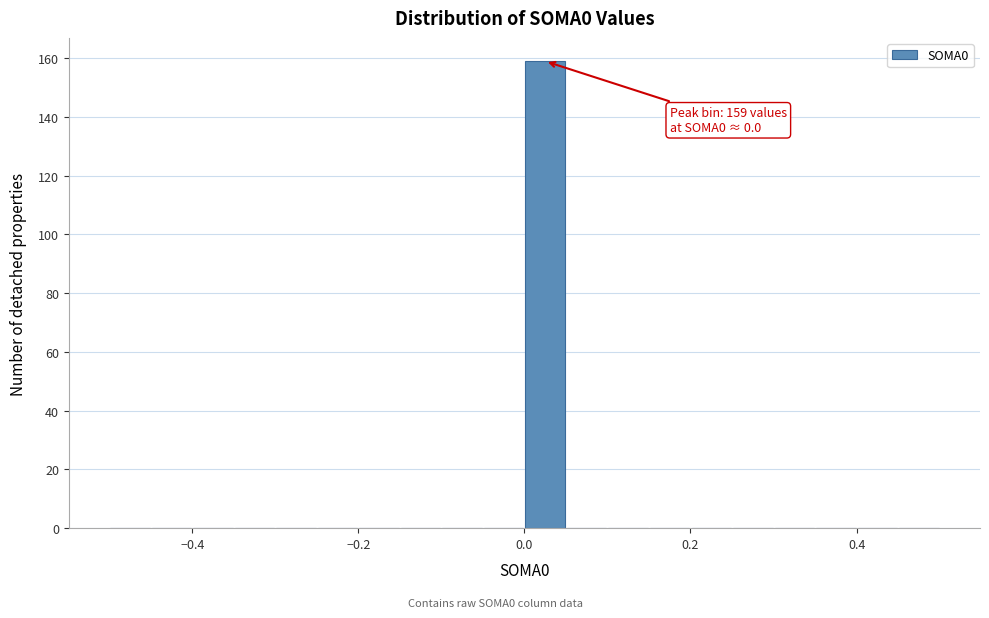

Read against the x-axis, roughly where is the centre of the tallest bar?

0.02